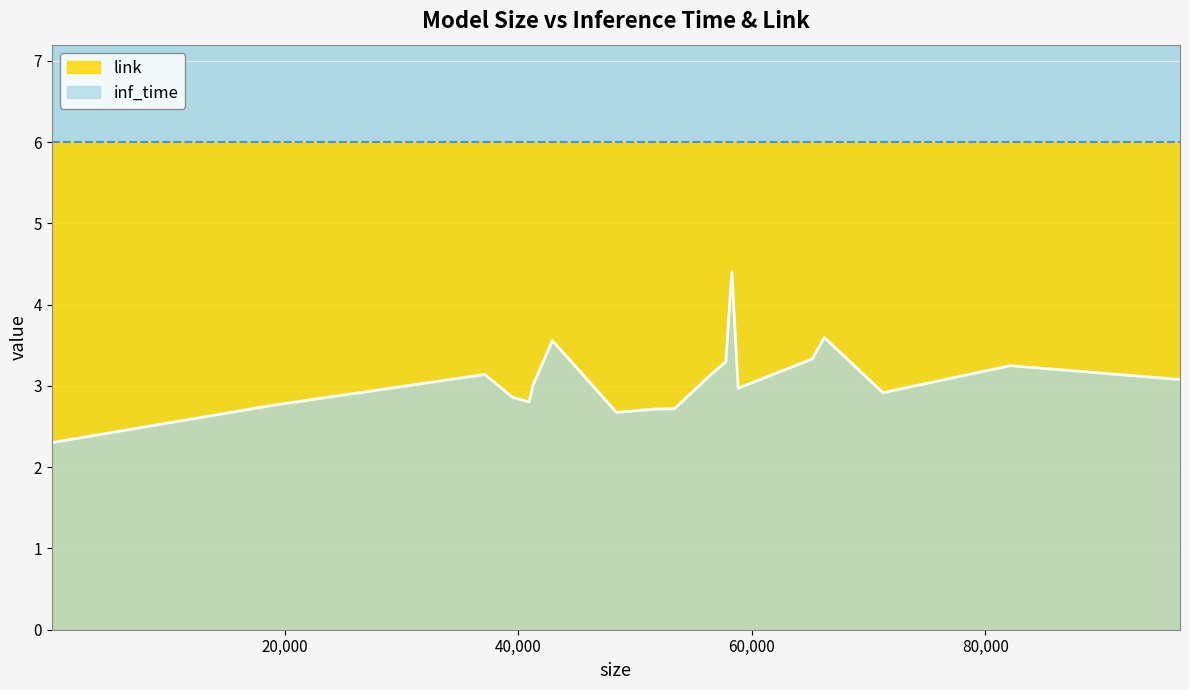

What is the average value of the link series?

6.0